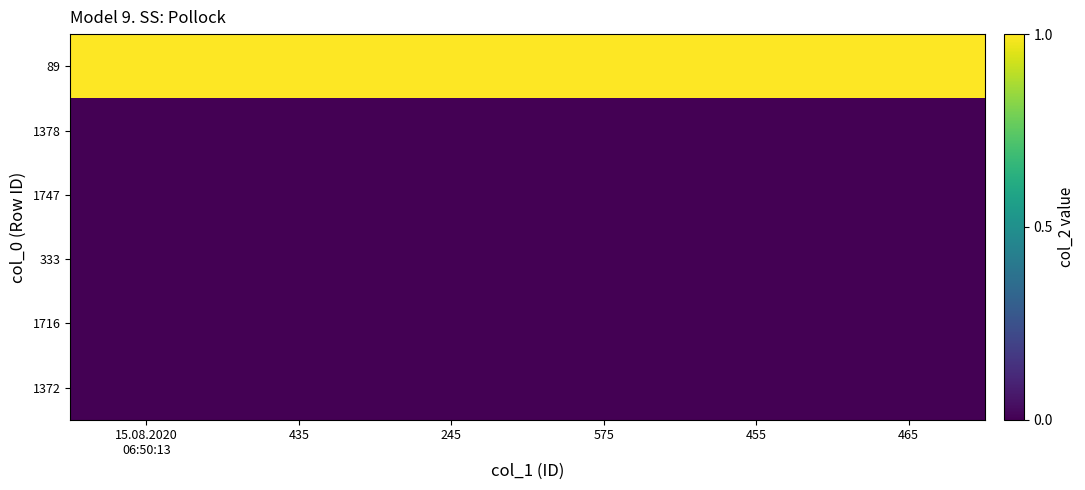

Reading right to left, transcribe all the data shown in this chart.

89: 465=1	455=1	575=1	245=1	435=1	15.08.2020
06:50:13=1
1378: 465=0	455=0	575=0	245=0	435=0	15.08.2020
06:50:13=0
1747: 465=0	455=0	575=0	245=0	435=0	15.08.2020
06:50:13=0
333: 465=0	455=0	575=0	245=0	435=0	15.08.2020
06:50:13=0
1716: 465=0	455=0	575=0	245=0	435=0	15.08.2020
06:50:13=0
1372: 465=0	455=0	575=0	245=0	435=0	15.08.2020
06:50:13=0